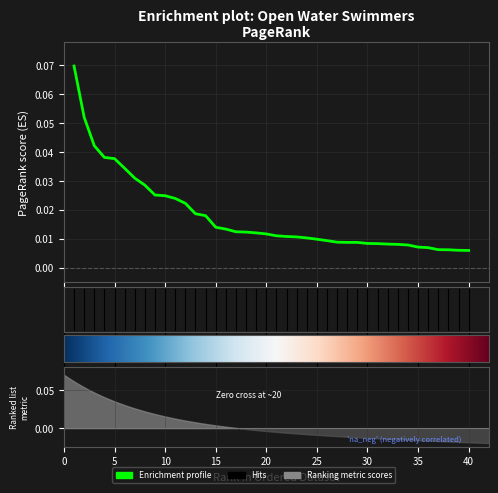

True or false: the data shows 0.0 at 22.

False